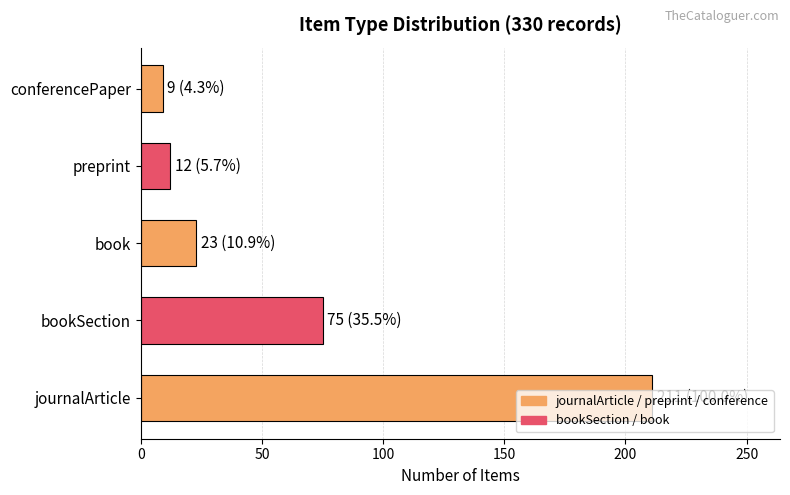

Count the number of data series in this chart.

1